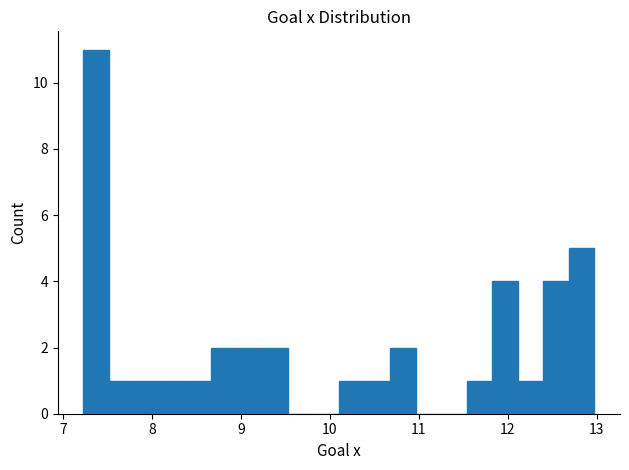

Around what value on the x-axis is the tallest bar? Give the approximate position of its centre, as read against the axis.

7.4